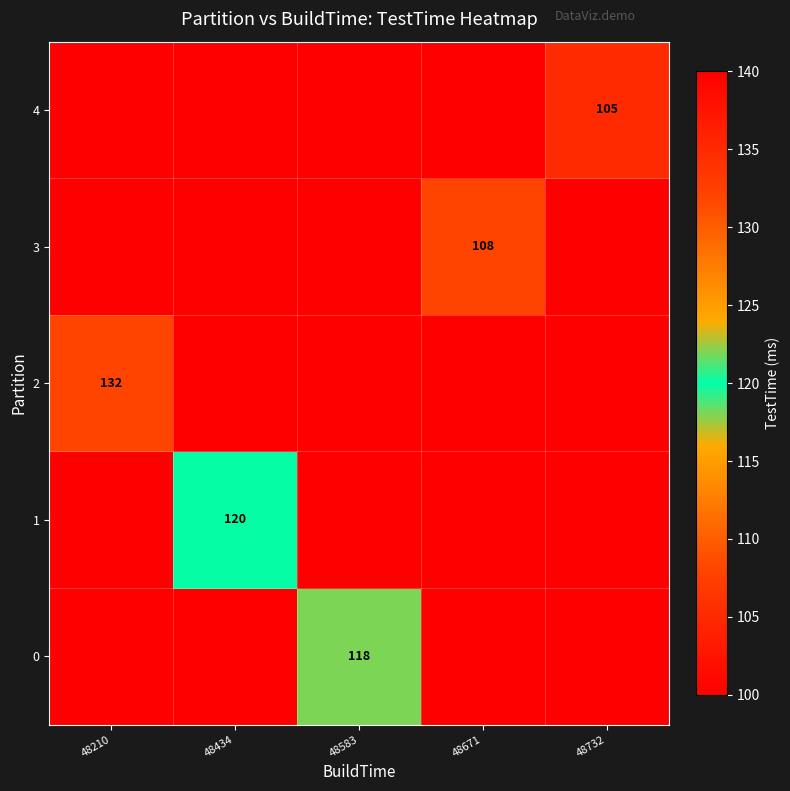

At which label is 4 closest to 52?

48210